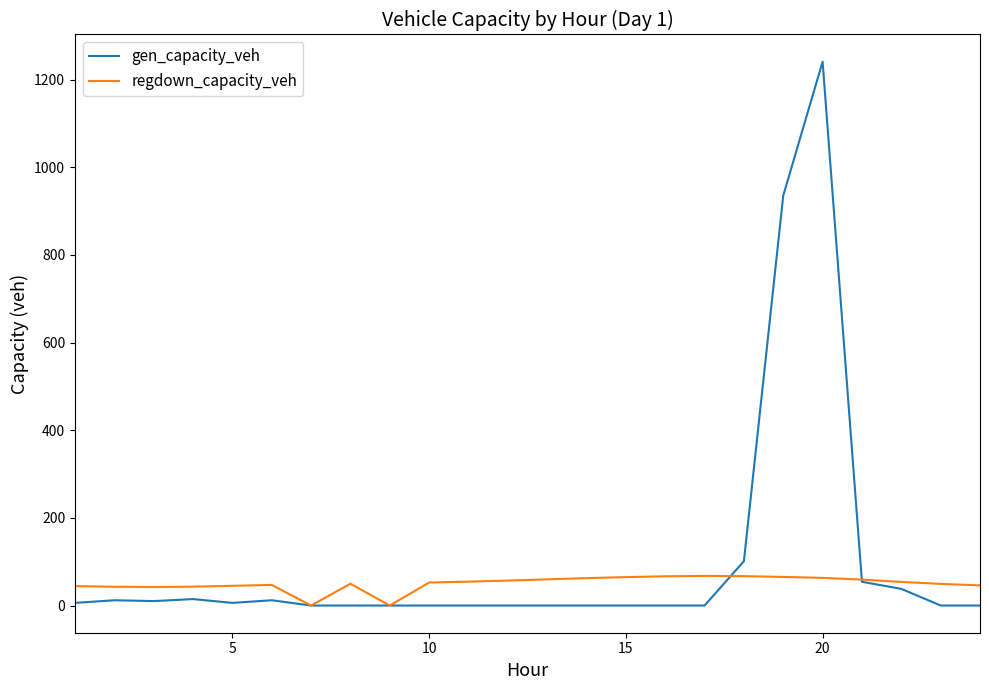

Rank the series by their maximum value, from lowest to highest.

regdown_capacity_veh, gen_capacity_veh